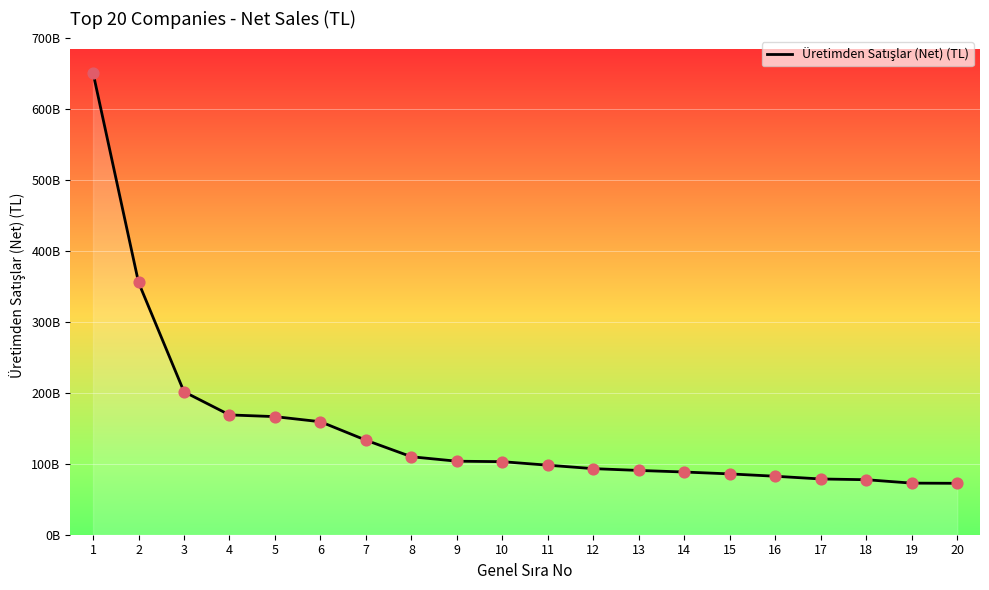

Does the chart have visible grid lines?

Yes